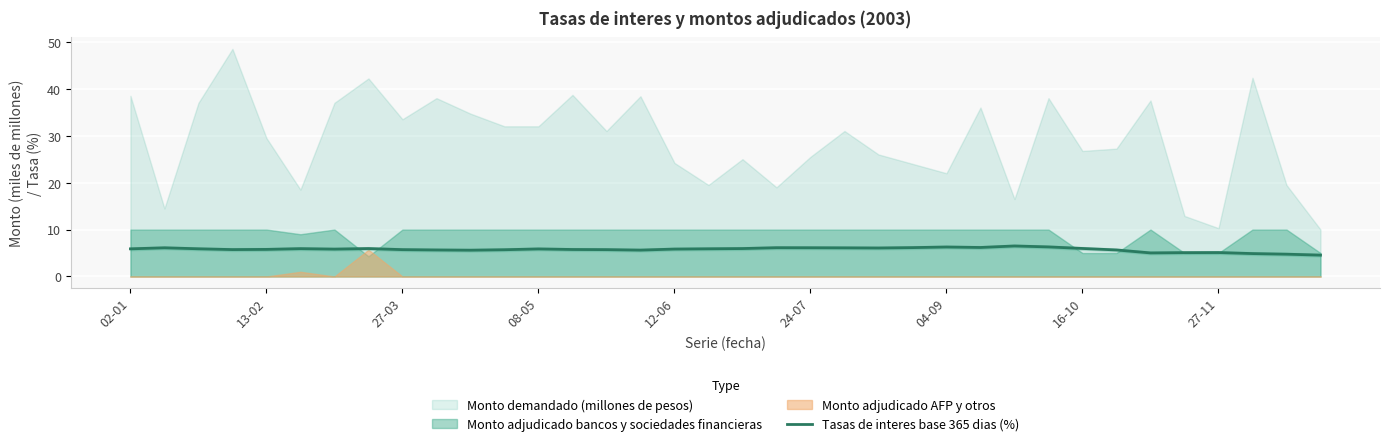

What is the value of the 23rd point from the left?

6.1